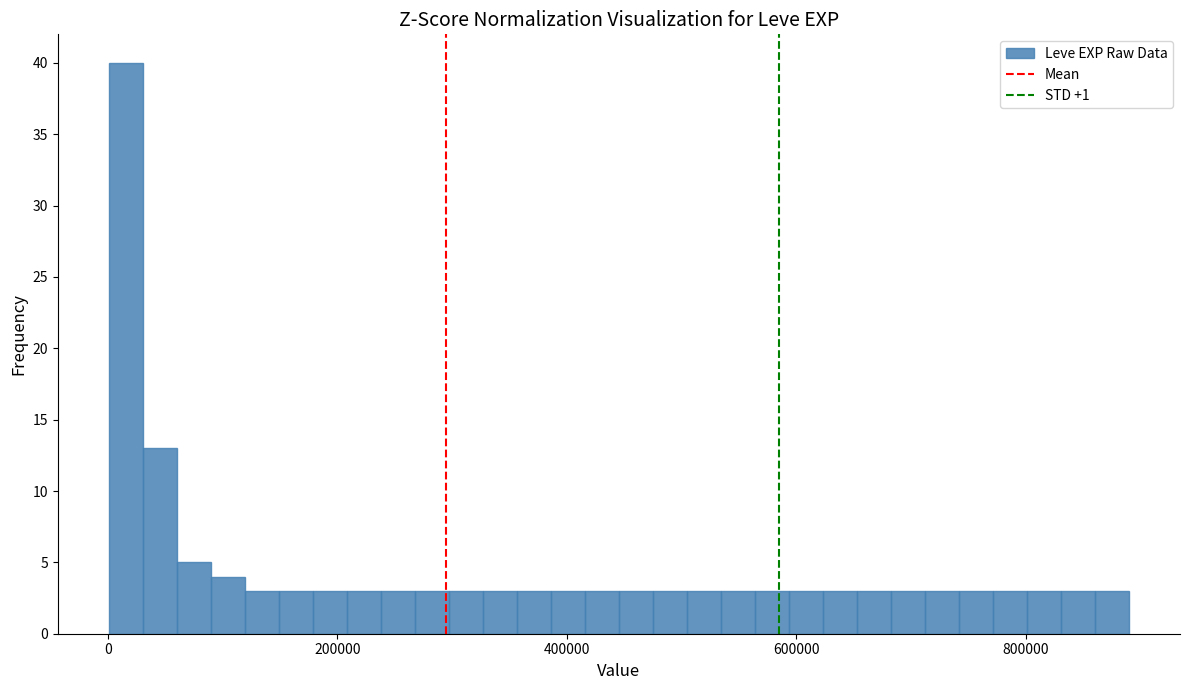

Around what value on the x-axis is the tallest bar? Give the approximate position of its centre, as read against the axis.

20000